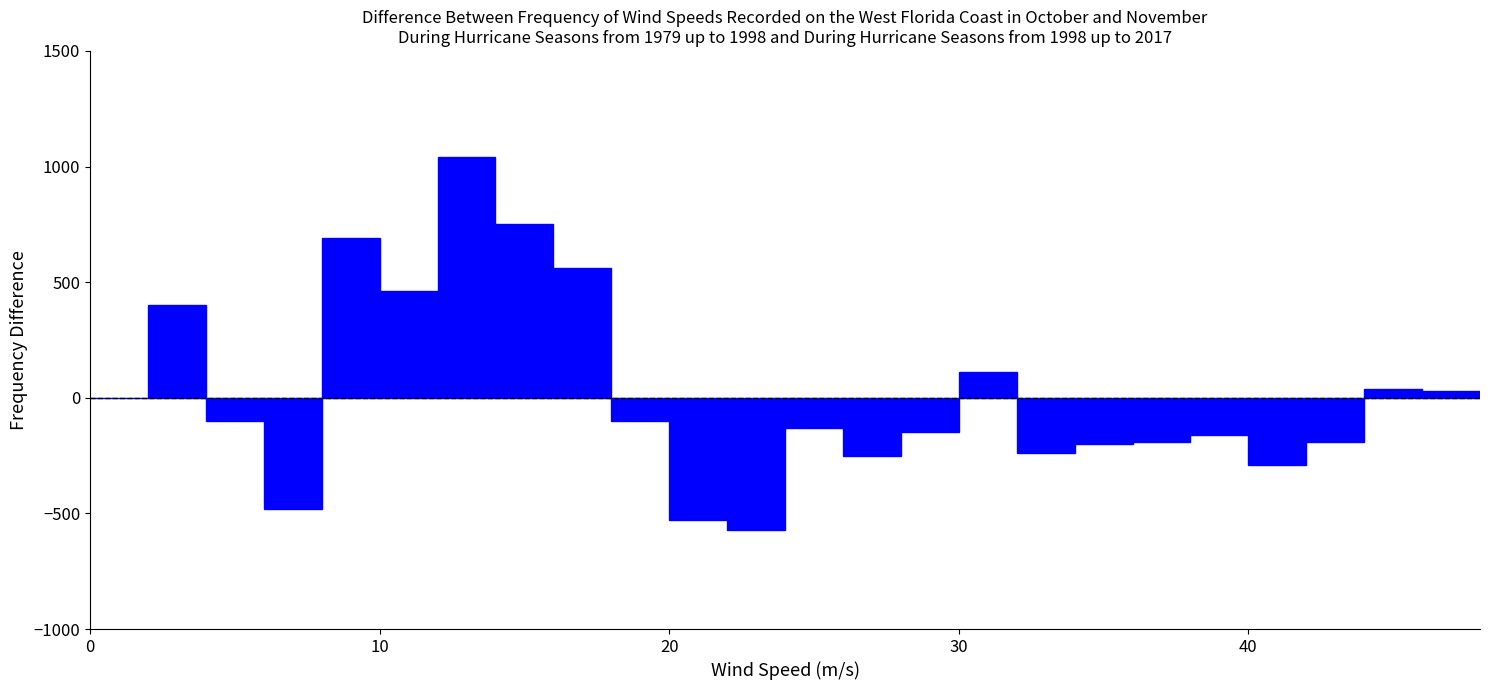

Read against the x-axis, roughly where is the centre of the tallest bar?

13